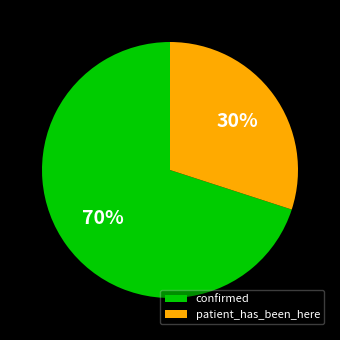

Which category accounts for the majority?

confirmed